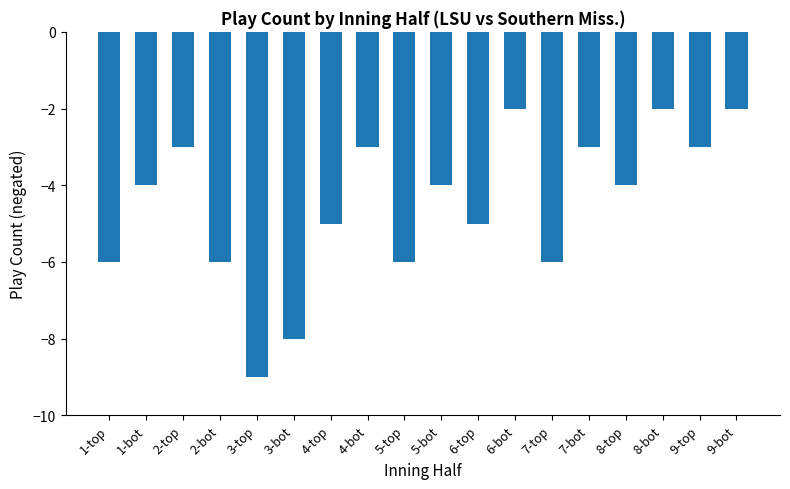

What is the label of the 5th bar from the right?

7-bot